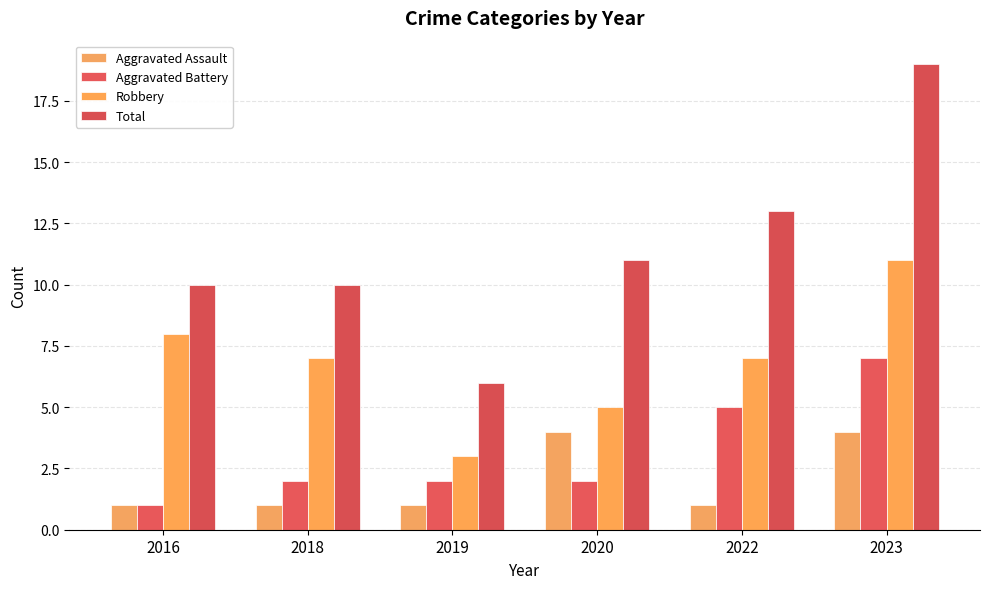

List the series in order of their peak value, lowest first.

Aggravated Assault, Aggravated Battery, Robbery, Total